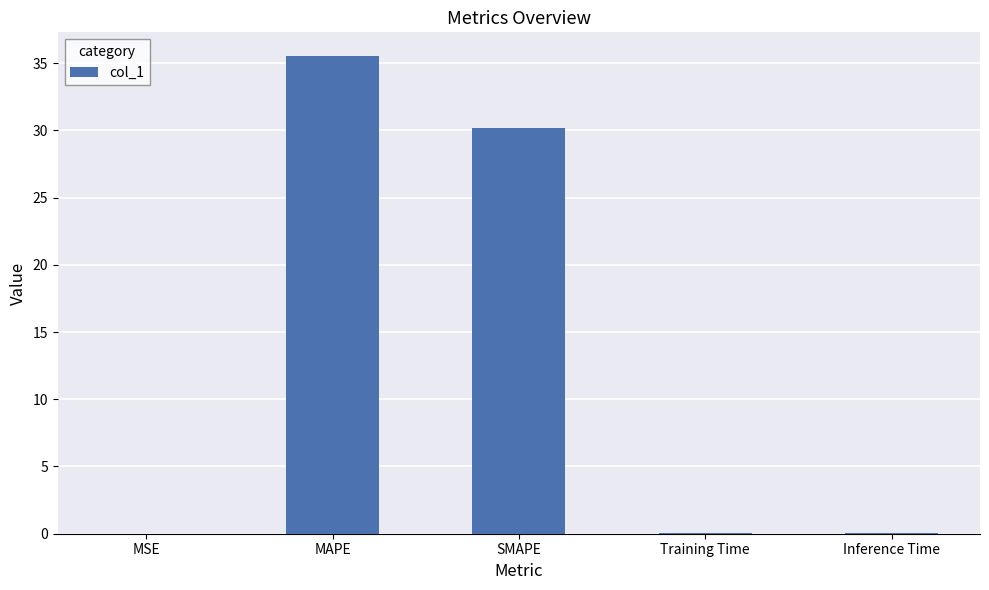

Which category has the highest value across all series?

MAPE